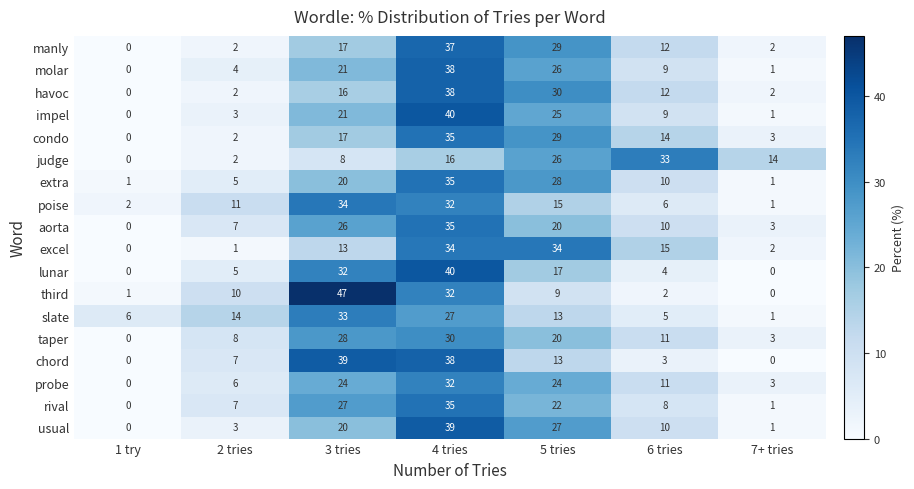

What is the maximum value shown in the chart?

47